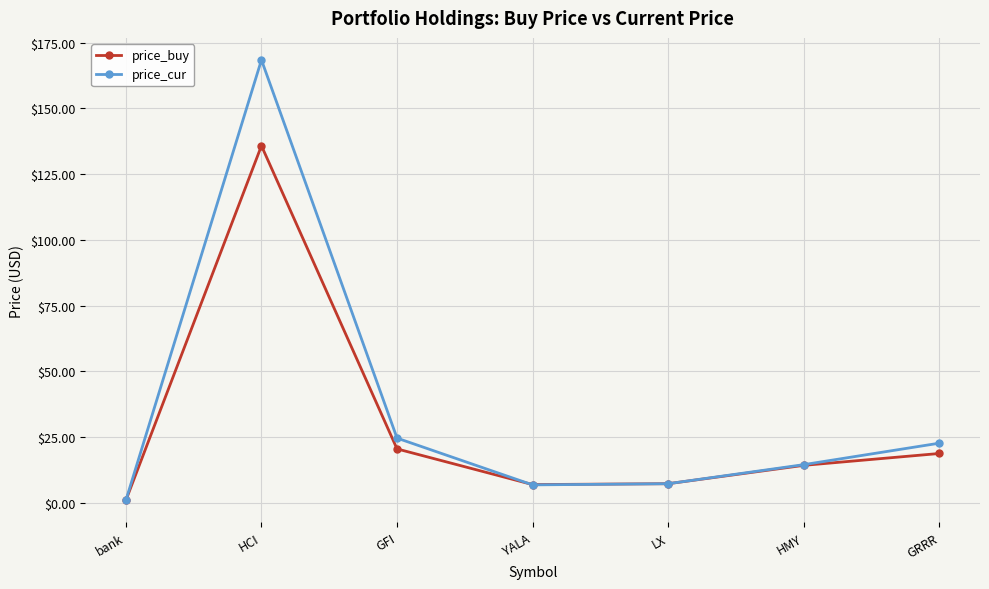

The price_buy series shows 20.5 at GFI. True or false?

True